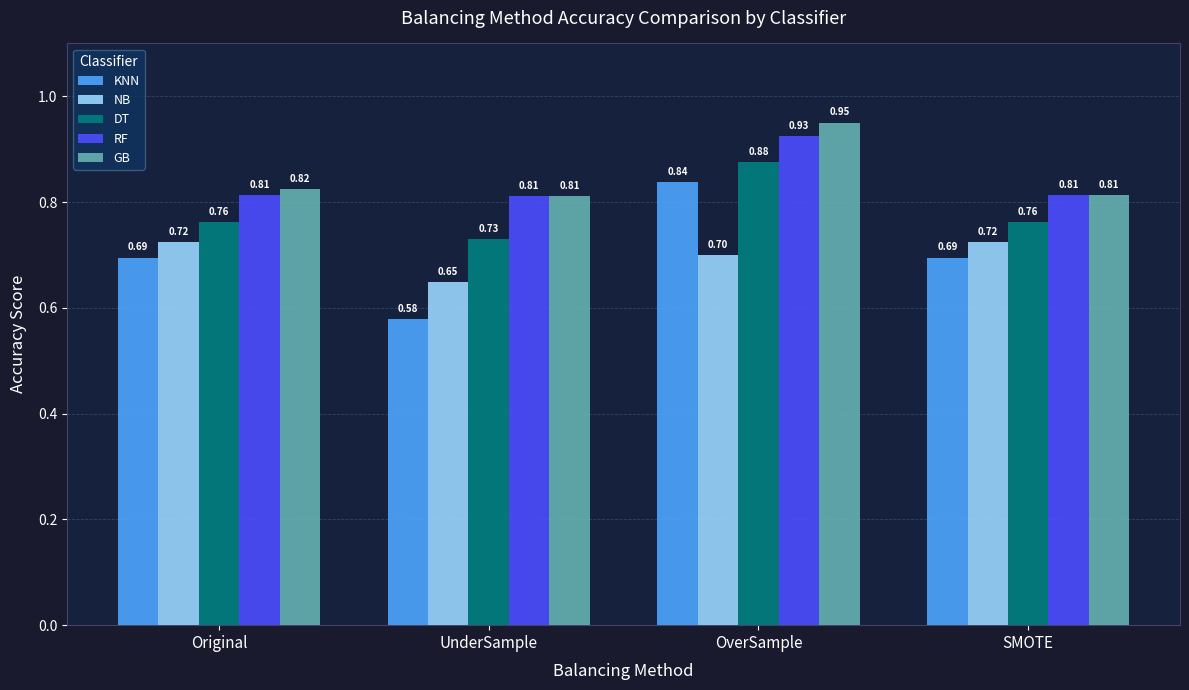

What is the sum of all DT values?

3.1